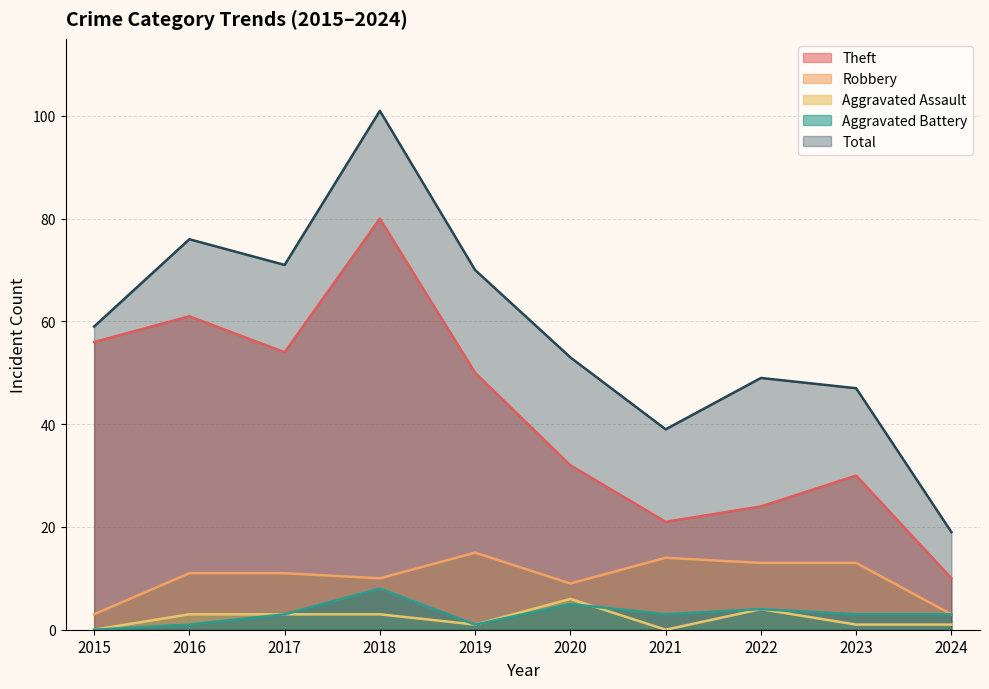

The Theft series shows 19 at 2020. True or false?

False